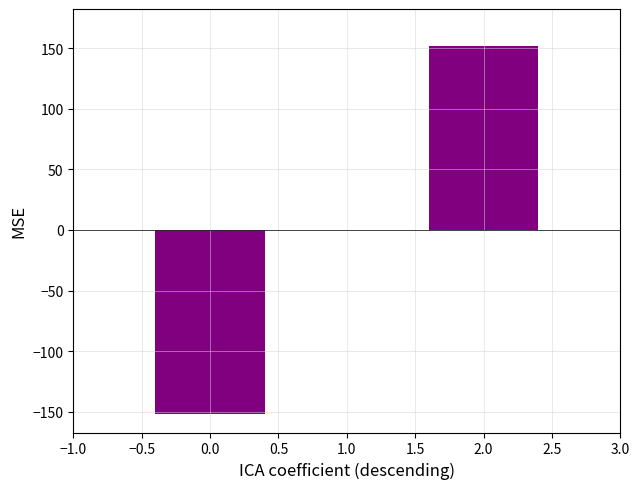

Reading left to right, what are all the values shown in this chart?

-152	0	152